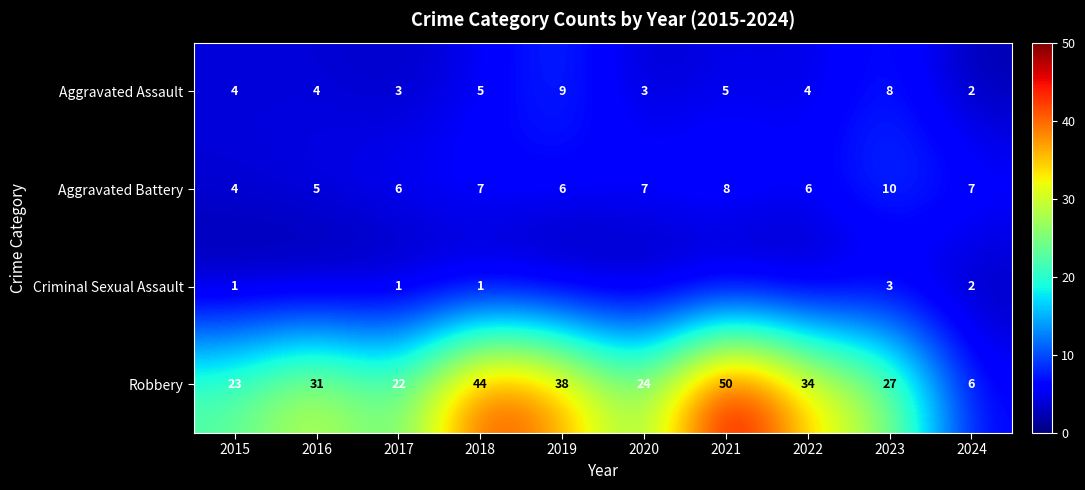

What value does the Aggravated Assault series have at 2017?

3